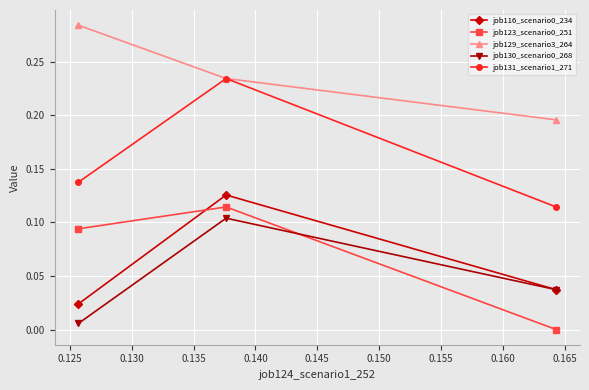

Which series has the widest spread of values?

job131_scenario1_271